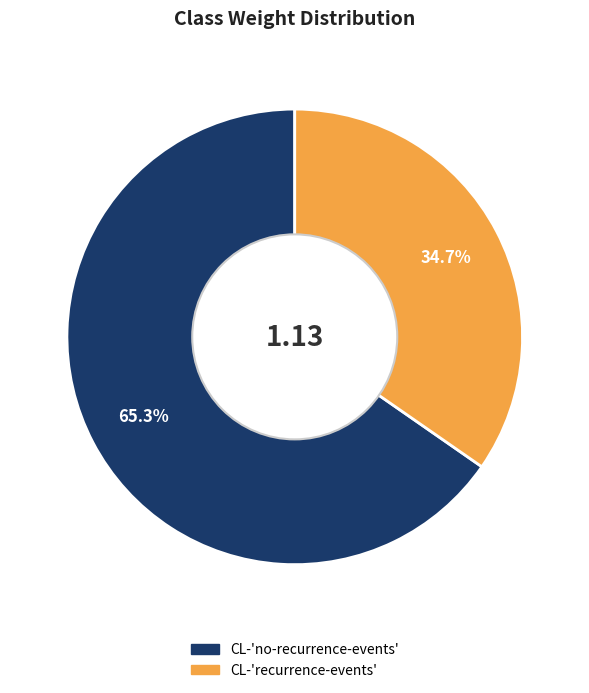

Rank the categories by value from lowest to highest.

CL-'recurrence-events', CL-'no-recurrence-events'